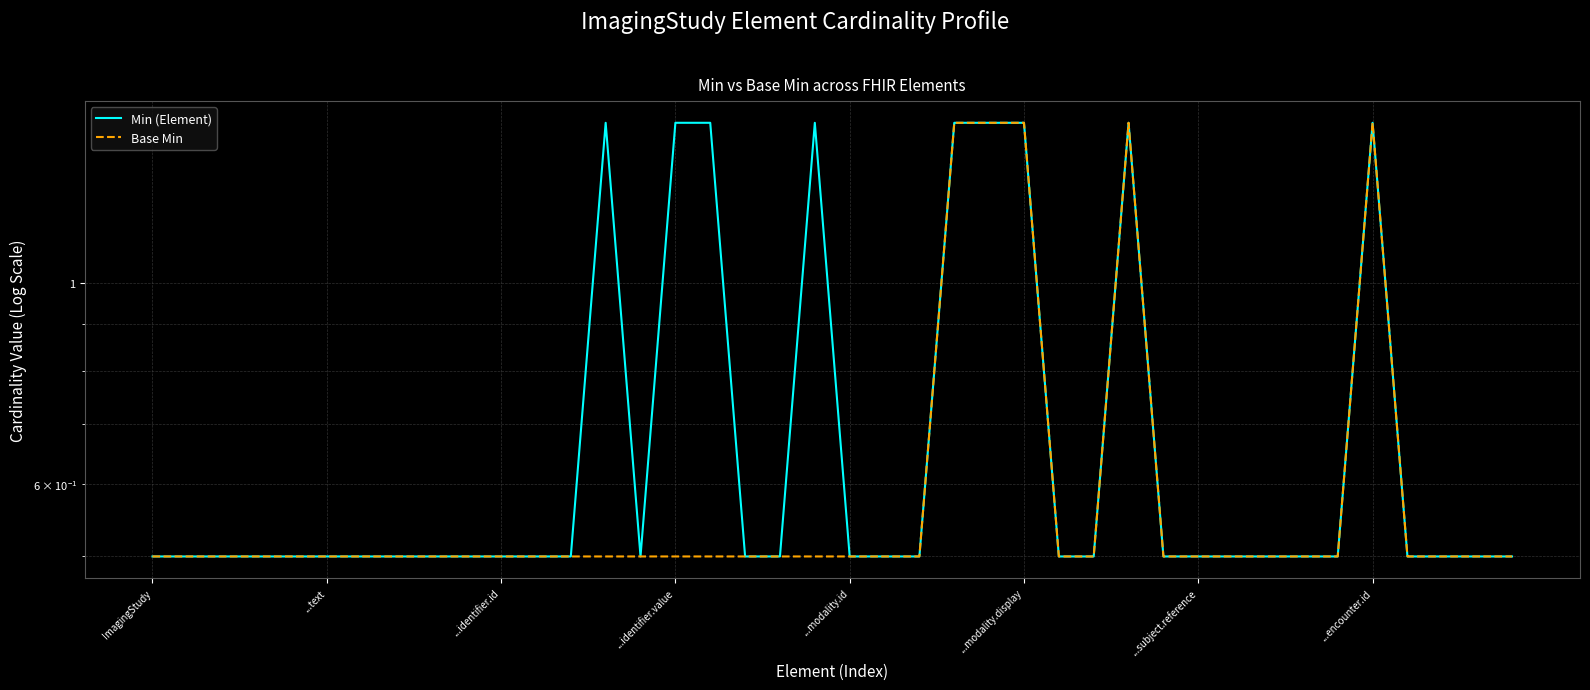

Rank the series by their average value, from highest to lowest.

Min (Element), Base Min